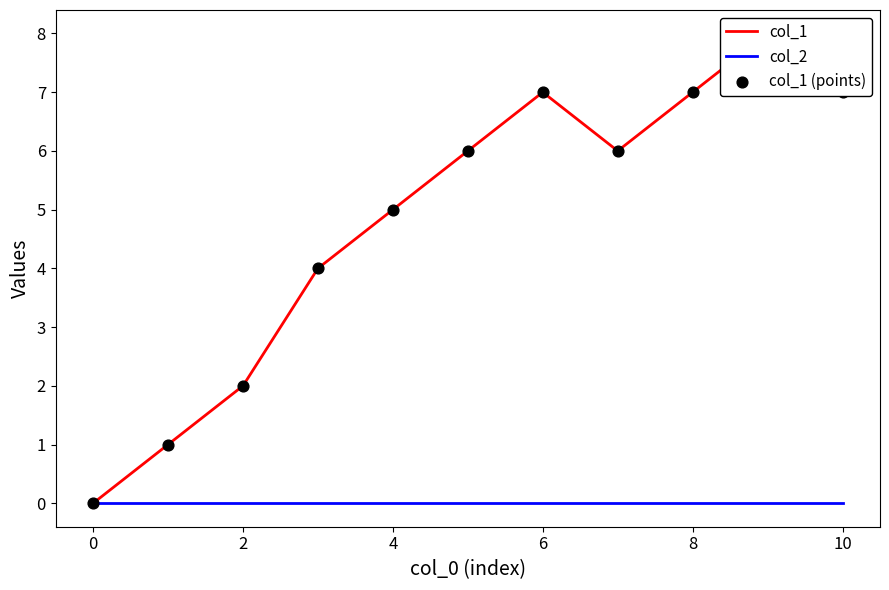

Which series reaches the minimum Y coordinate?

col_1